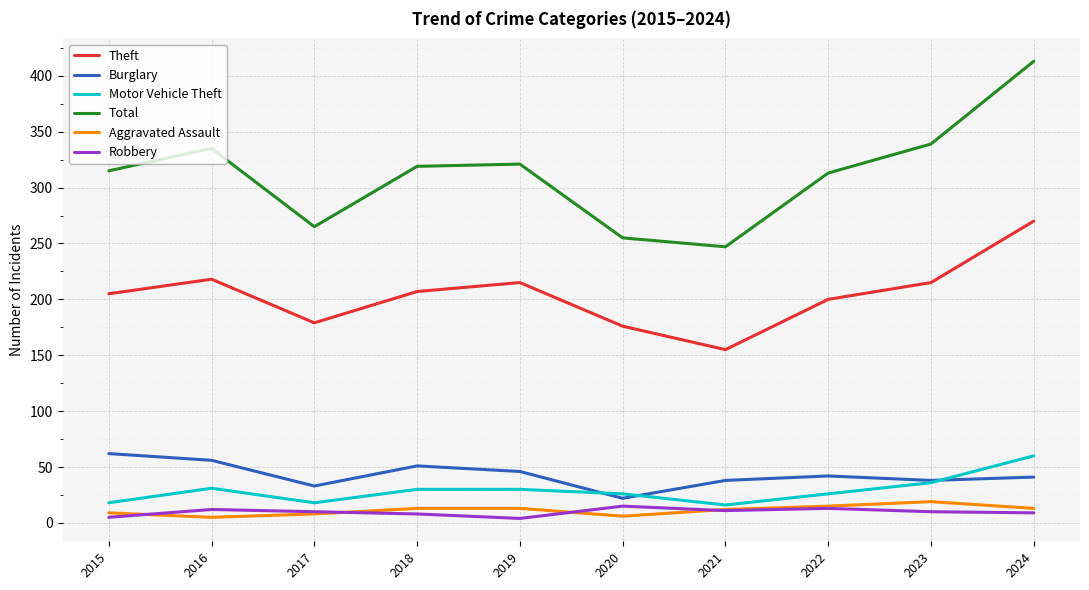

Where is the first local minimum for Motor Vehicle Theft?

2017